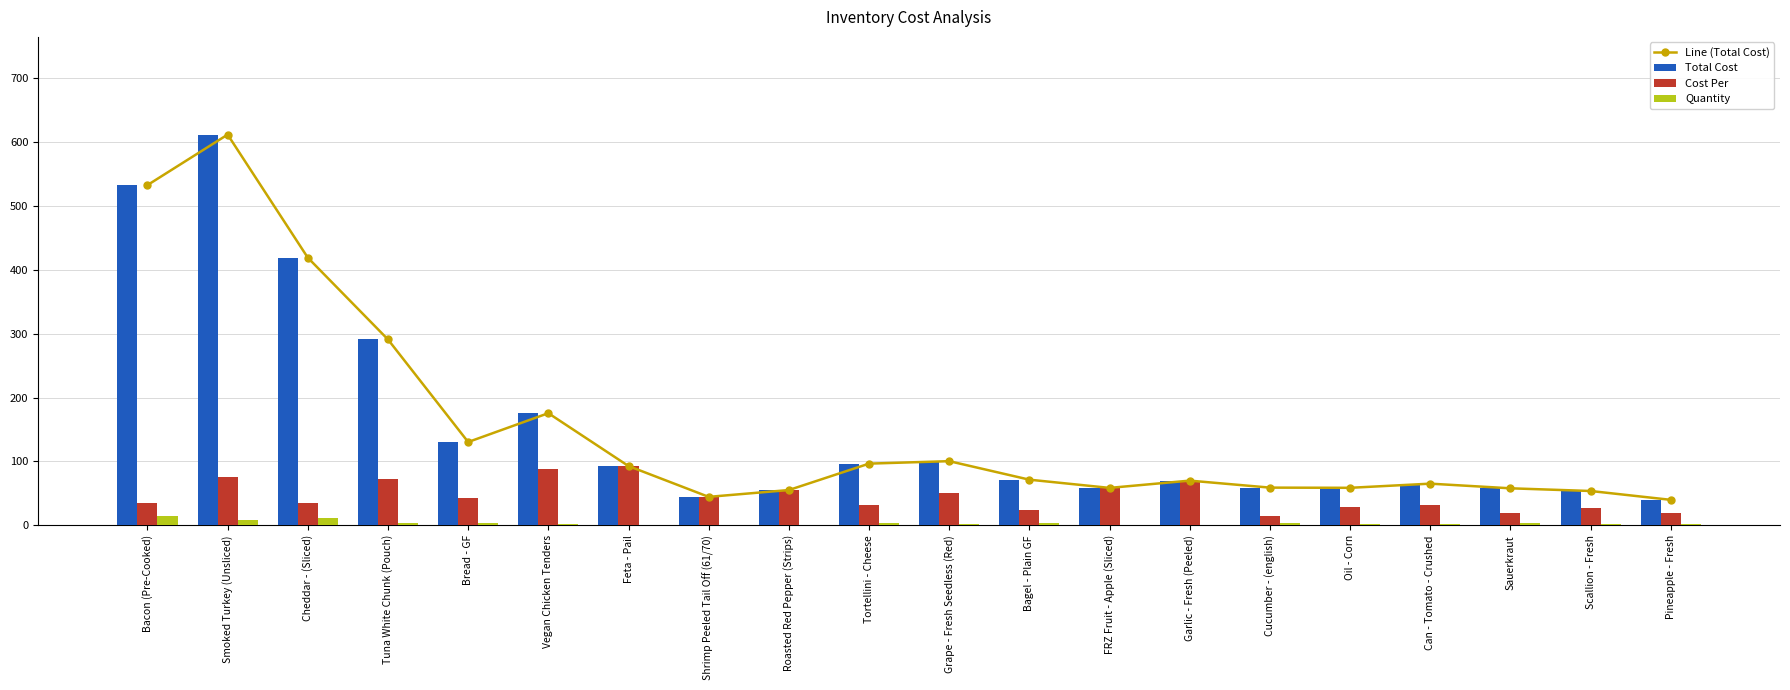

Is the value of Line (Total Cost) at Garlic - Fresh (Peeled) greater than the value of Cost Per at Sauerkraut?

Yes